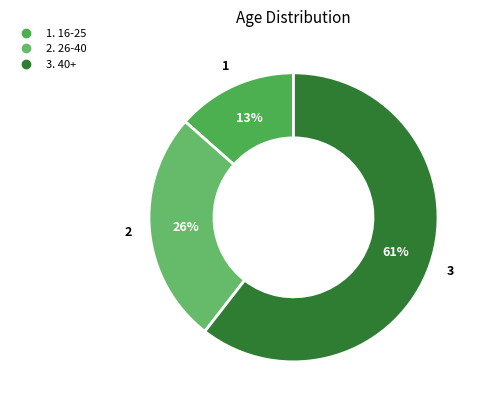

Count the number of slices in the pie.

3